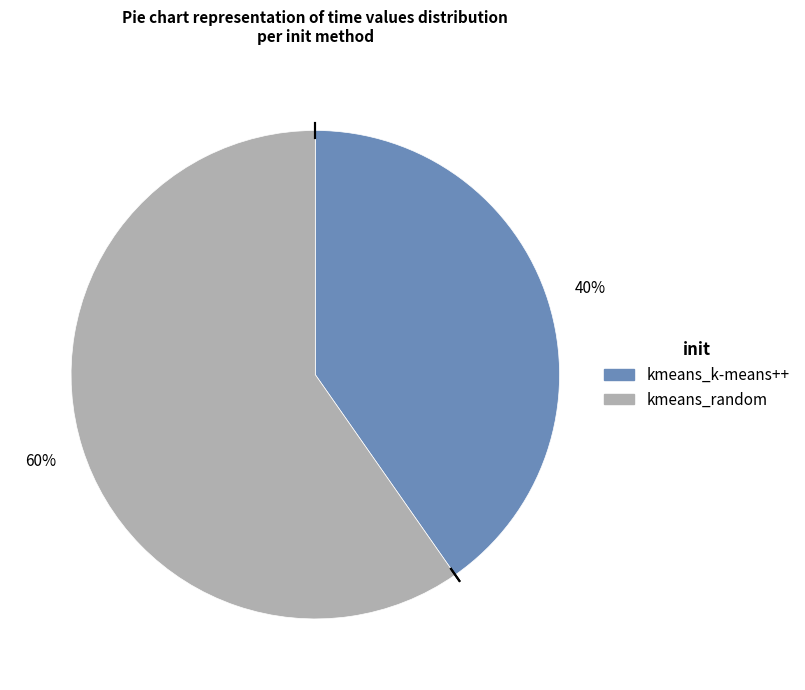

Count the number of slices in the pie.

2